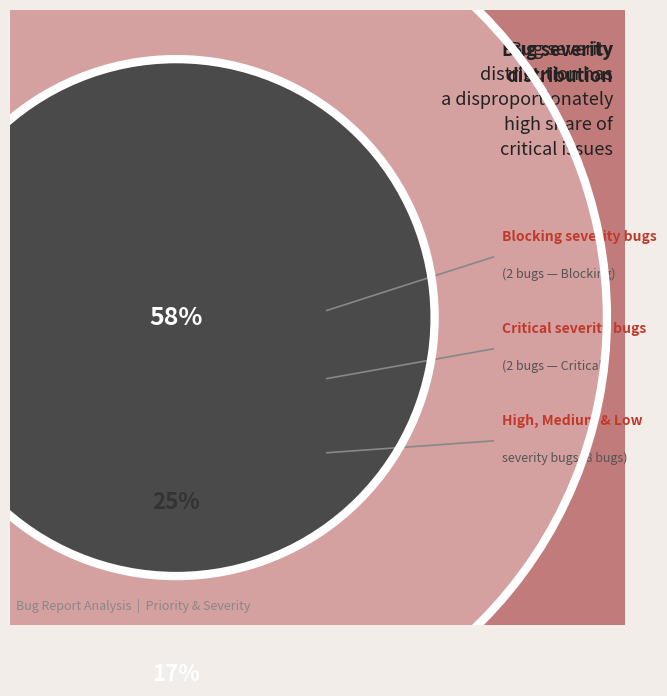

What is the largest slice in the pie chart?

High